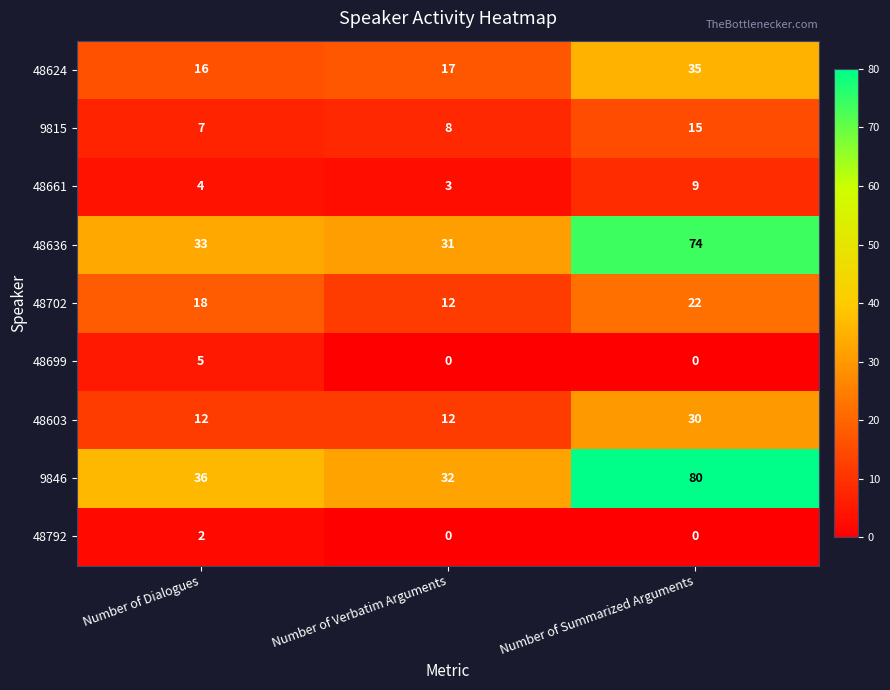

At which label does 48702 reach its minimum?

Number of Verbatim Arguments